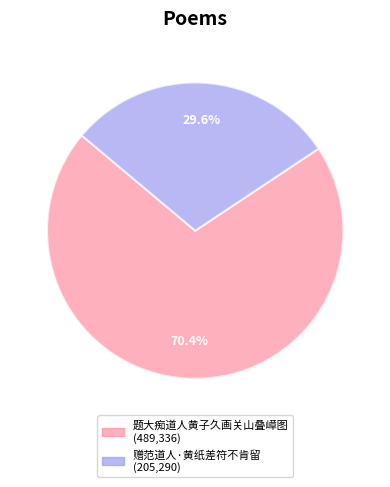

What is the largest slice in the pie chart?

题大痴道人黄子久画关山叠嶂图